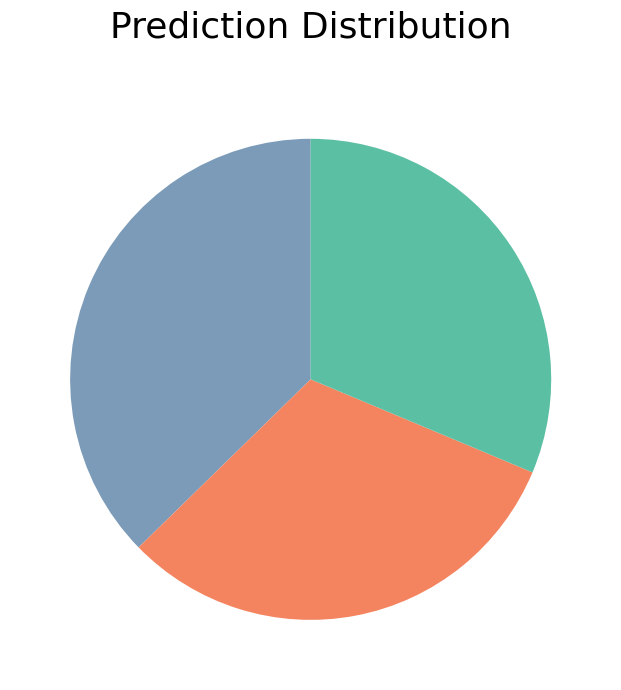

Is there a majority slice in this chart?

No